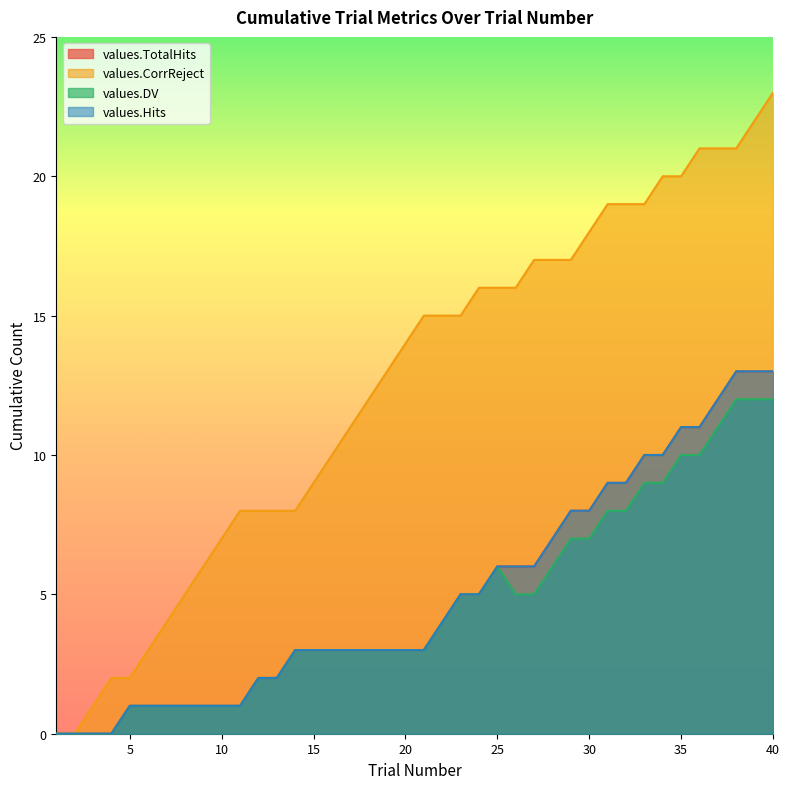

What is the value of the values.DV point at the 8th from the left?

1